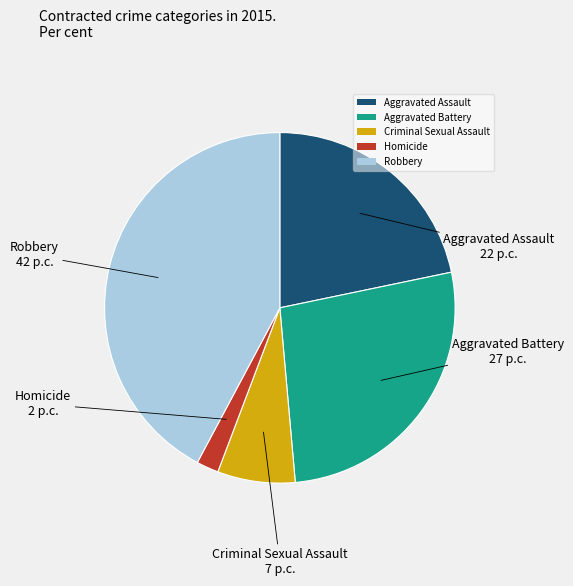

Is it true that Criminal Sexual Assault is 20% of the pie?

False